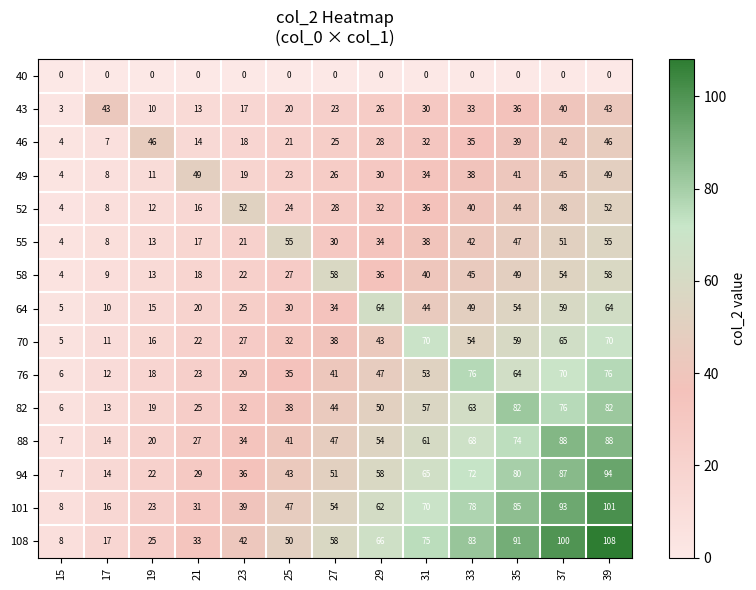

What is the total value across all series at 23?

413